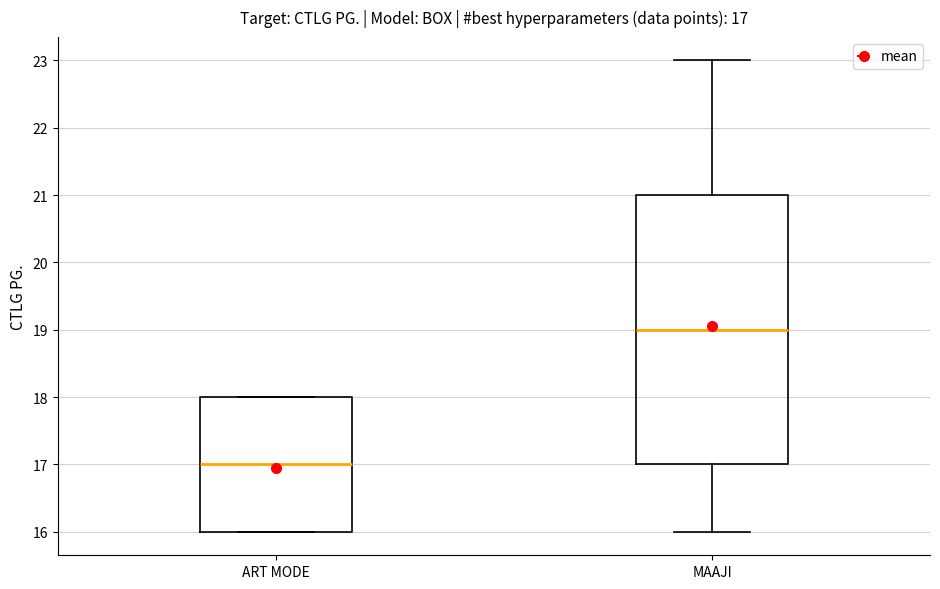

Which box's median line is the lowest?

ART MODE